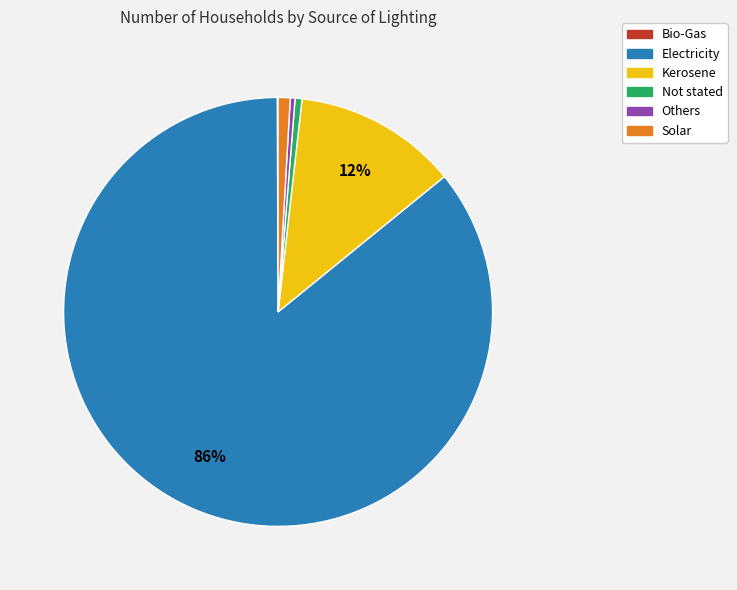

Which slice represents more than half of the pie?

Electricity